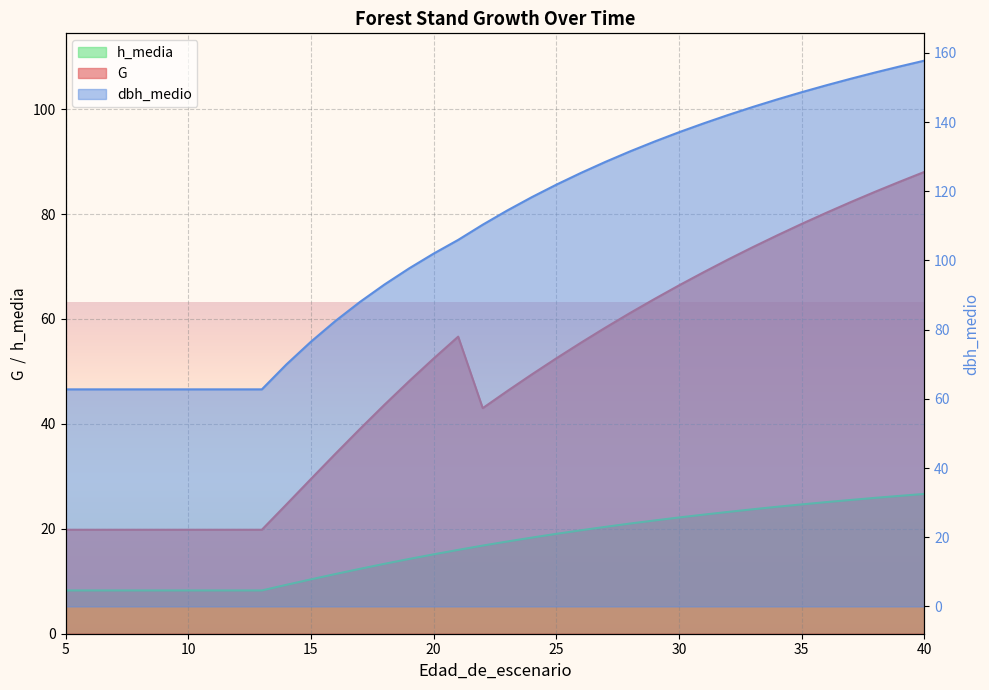

The value of G at 16 is 15.6. True or false?

False